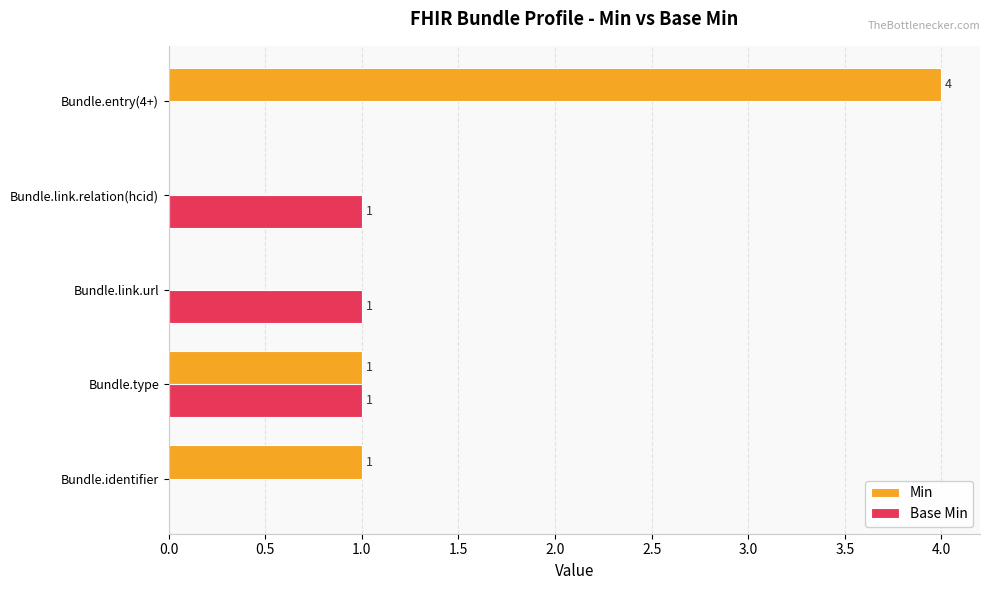

What is the sum of all Base Min values?

3